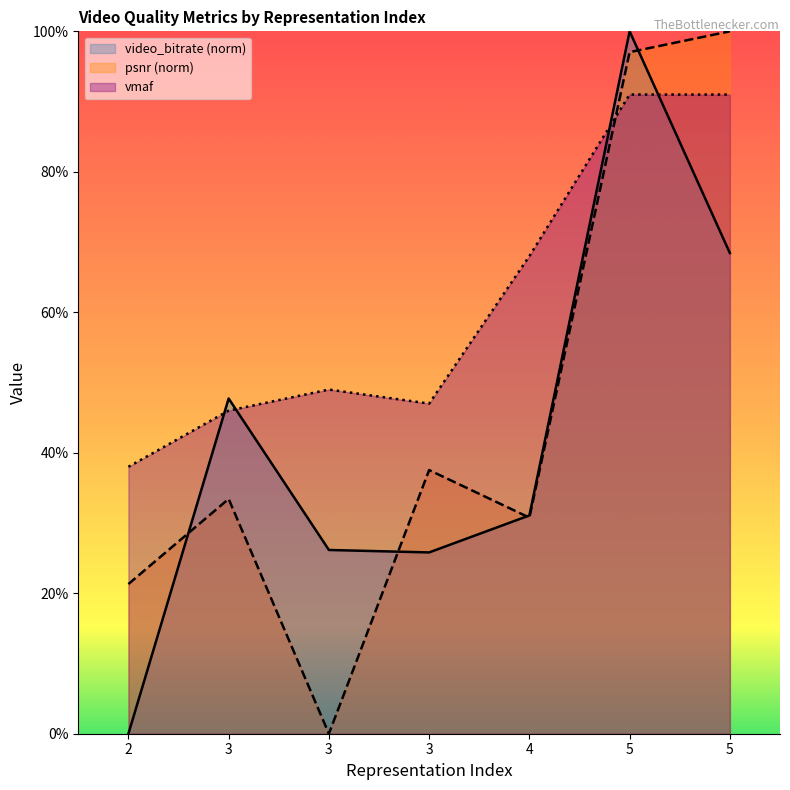

How many data points does each series have?

7